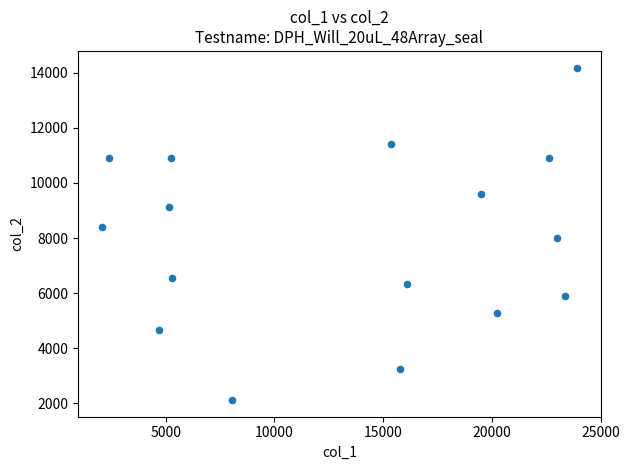

What is the range of Y values (max minus min)?

12079